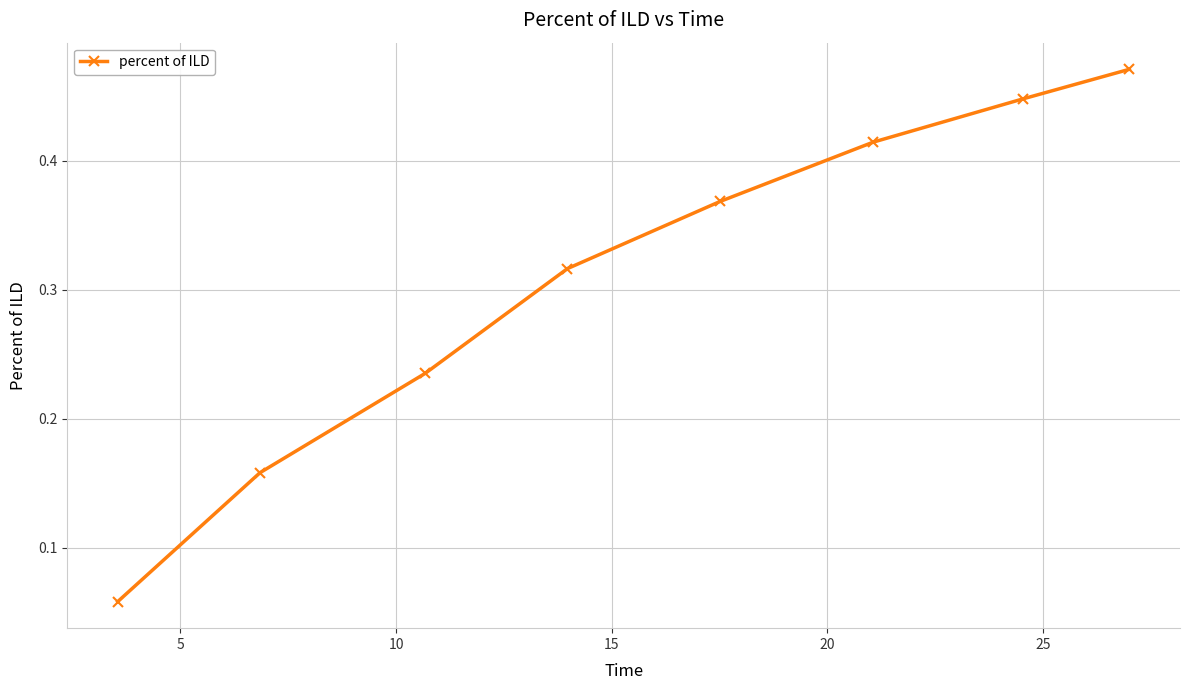

What is the sum of all values?

2.5